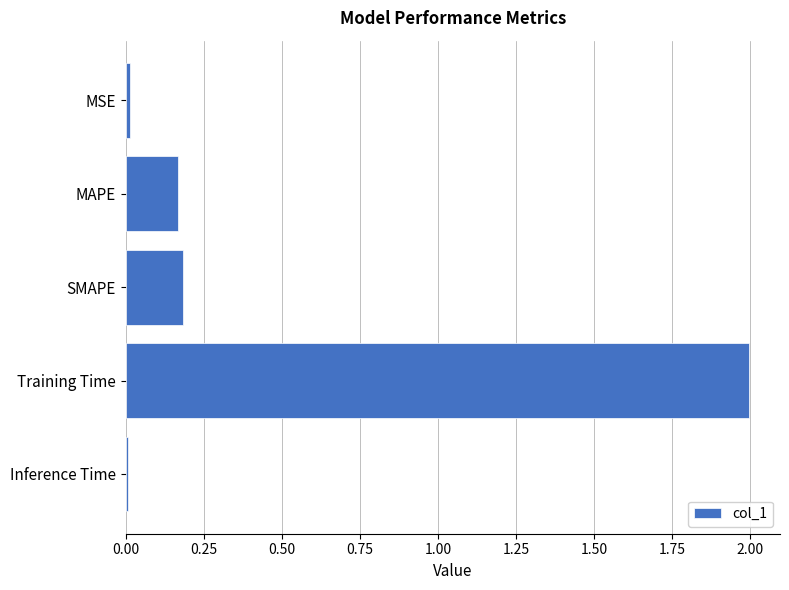

Is it true that the value at MAPE is 0.0?

False